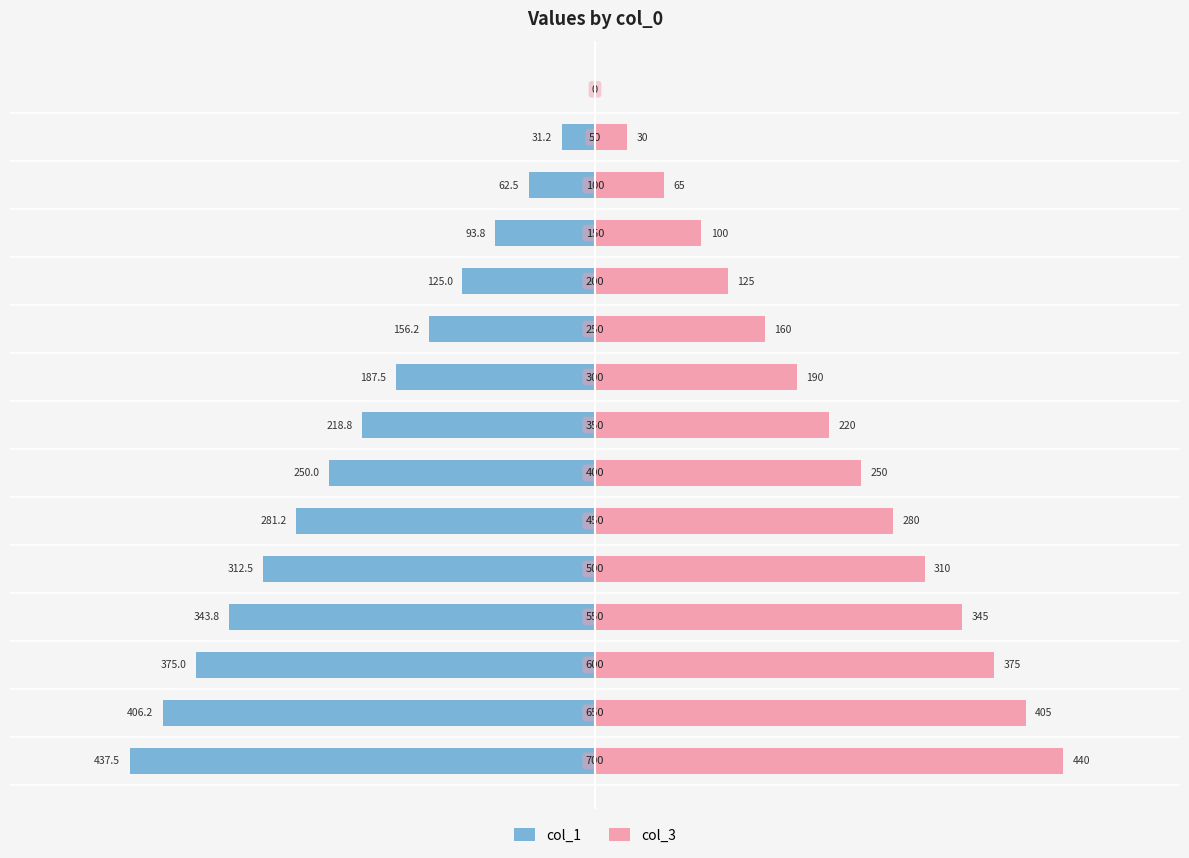

Reading left to right, extract all data points from this chart.

col_1: -437.5	-406.2	-375.0	-343.8	-312.5	-281.2	-250.0	-218.8	-187.5	-156.2	-125.0	-93.8	-62.5	-31.2	0.0
col_3: 440.0	405.0	375.0	345.0	310.0	280.0	250.0	220.0	190.0	160.0	125.0	100.0	65.0	30.0	0.0